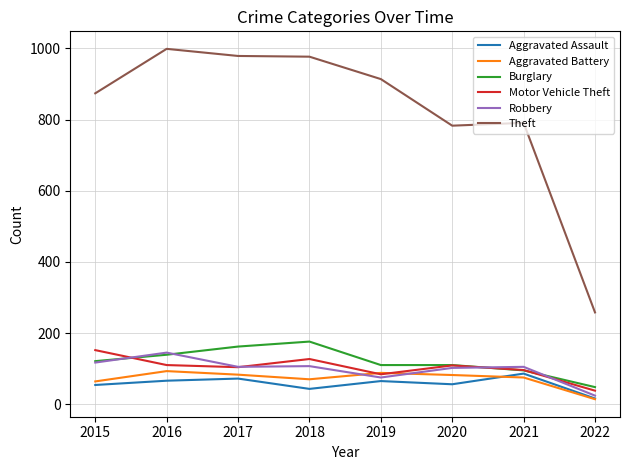

Which series has the largest range (max minus min)?

Theft